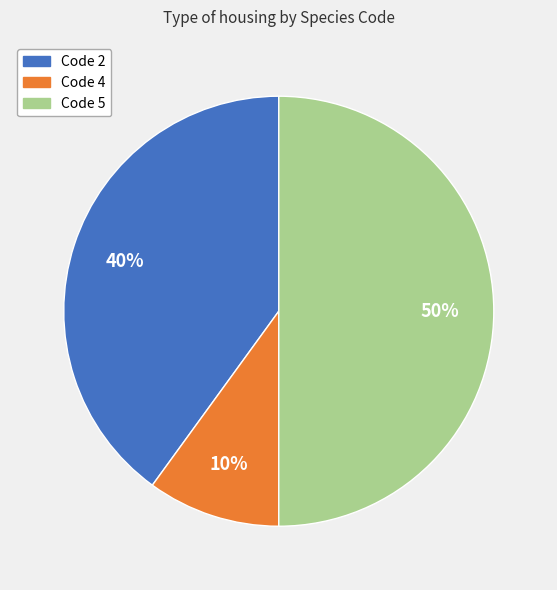

To the nearest percent, what is the difference between the largest and smallest slice percentages?

40%